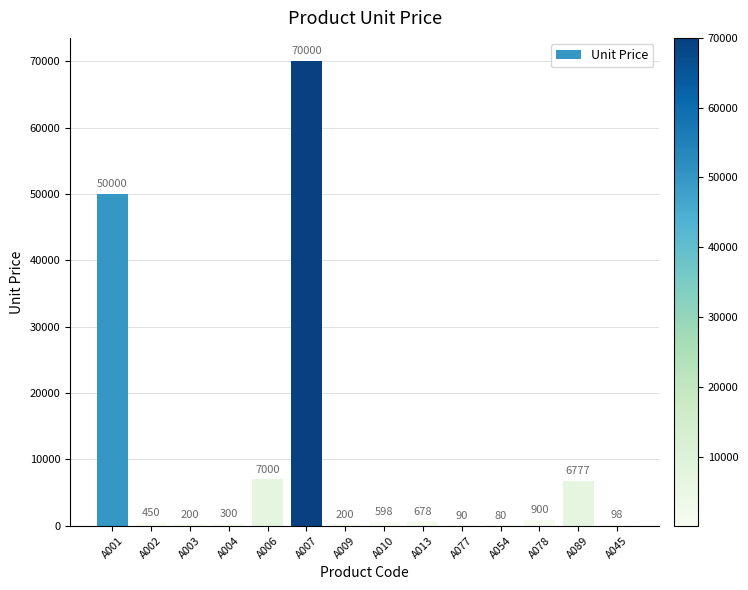

Which has a higher value, A045 or A013?

A013